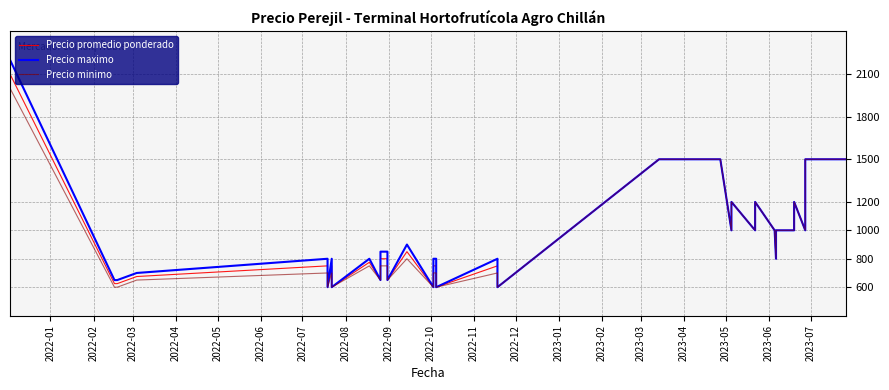

At how many categories does at least one series exceed 1123?

14